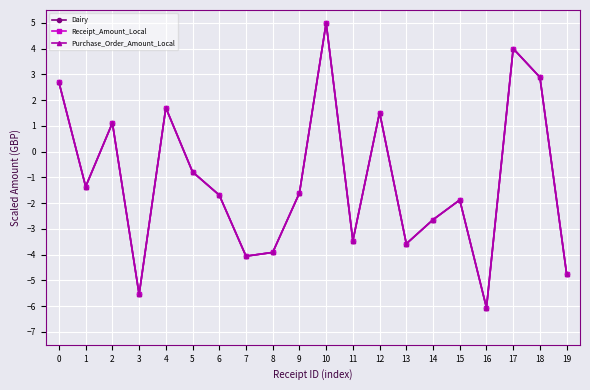

In Receipt_Amount_Local, how many points are lower than both neighbors (excluding endpoints)?

6